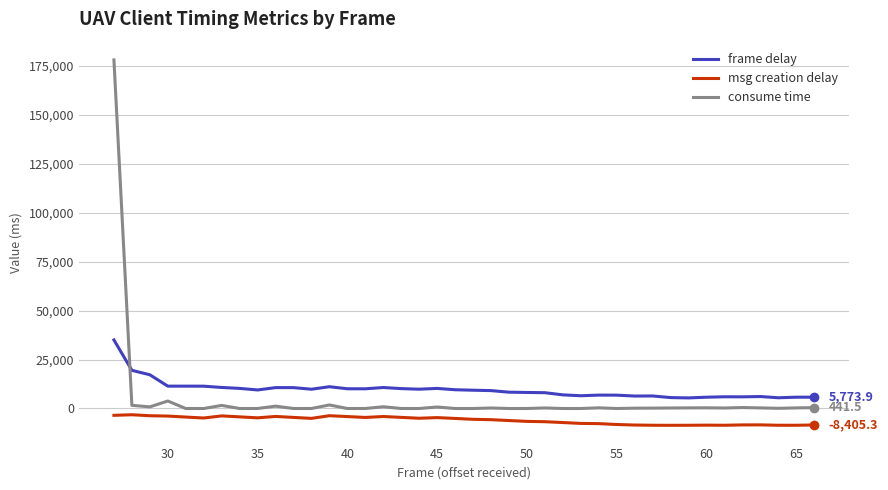

List the series in order of their peak value, lowest first.

msg creation delay, frame delay, consume time